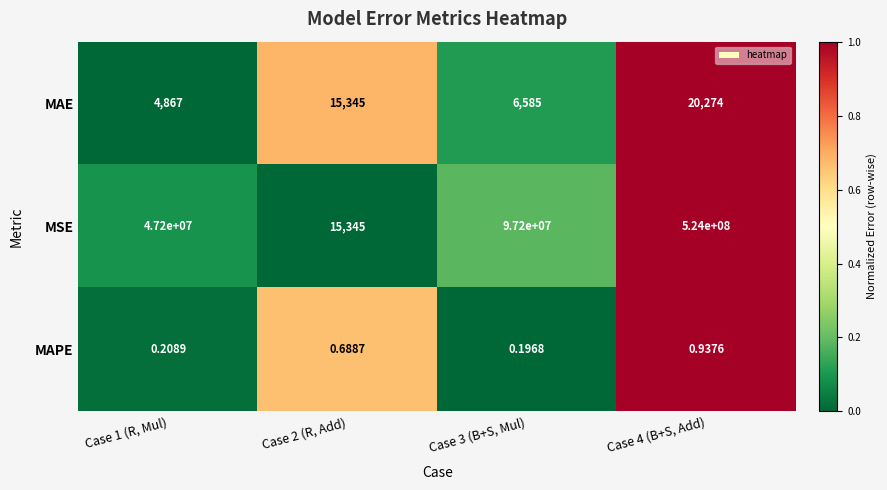

List the series in order of their peak value, lowest first.

MAPE, MAE, MSE